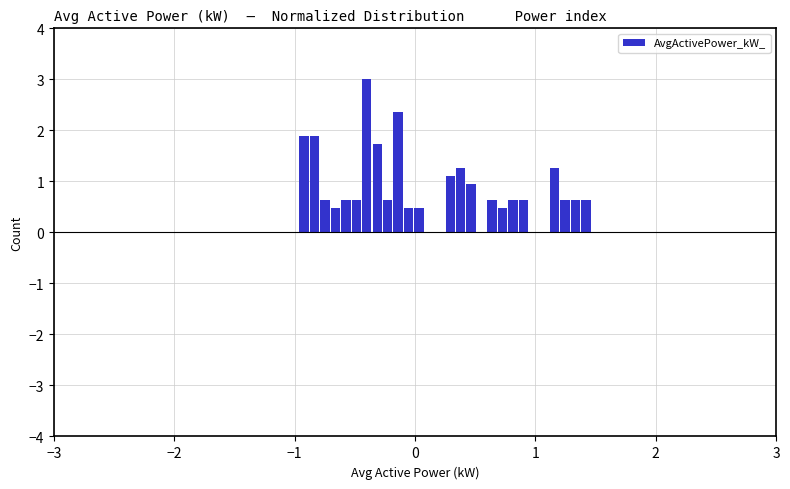

Around what value on the x-axis is the tallest bar? Give the approximate position of its centre, as read against the axis.

-0.4